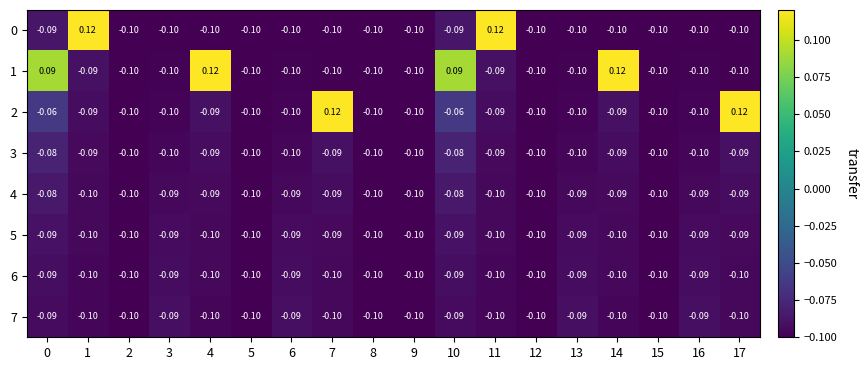

What is the difference between the highest and lowest values at 7?

0.2